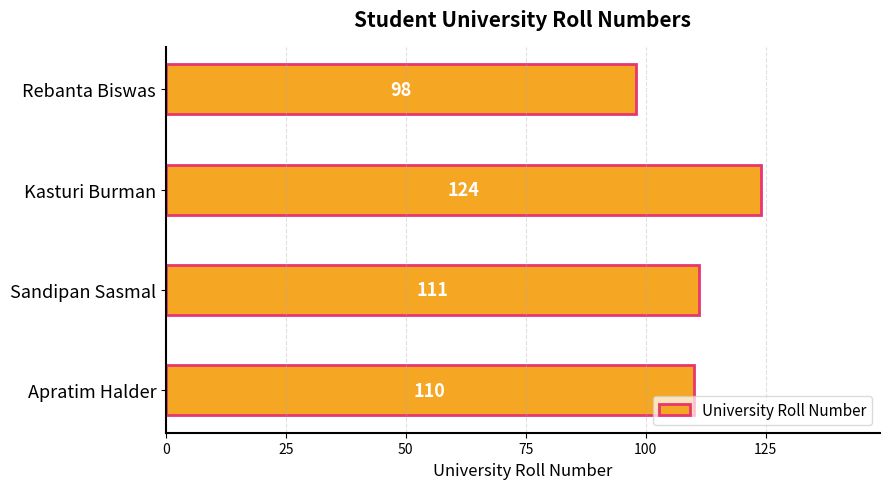

The value at Sandipan Sasmal is 111. True or false?

True